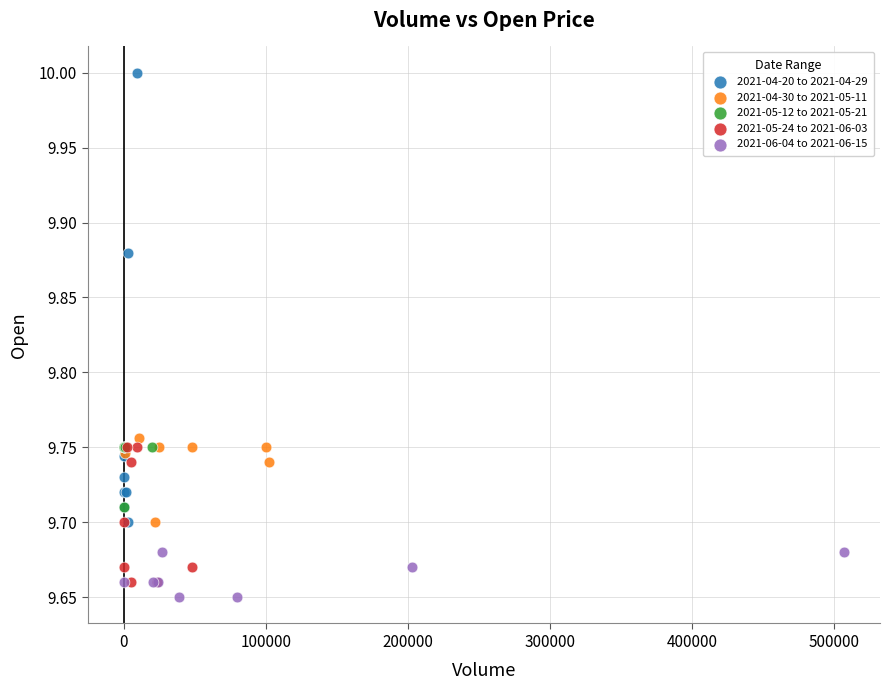

What are all the series names shown in the legend?

2021-04-20 to 2021-04-29, 2021-04-30 to 2021-05-11, 2021-05-12 to 2021-05-21, 2021-05-24 to 2021-06-03, 2021-06-04 to 2021-06-15